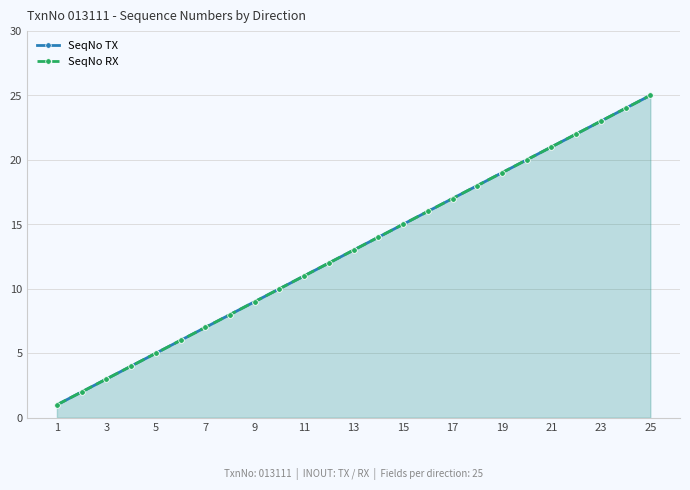

True or false: SeqNo RX and SeqNo TX cross at least once.

False